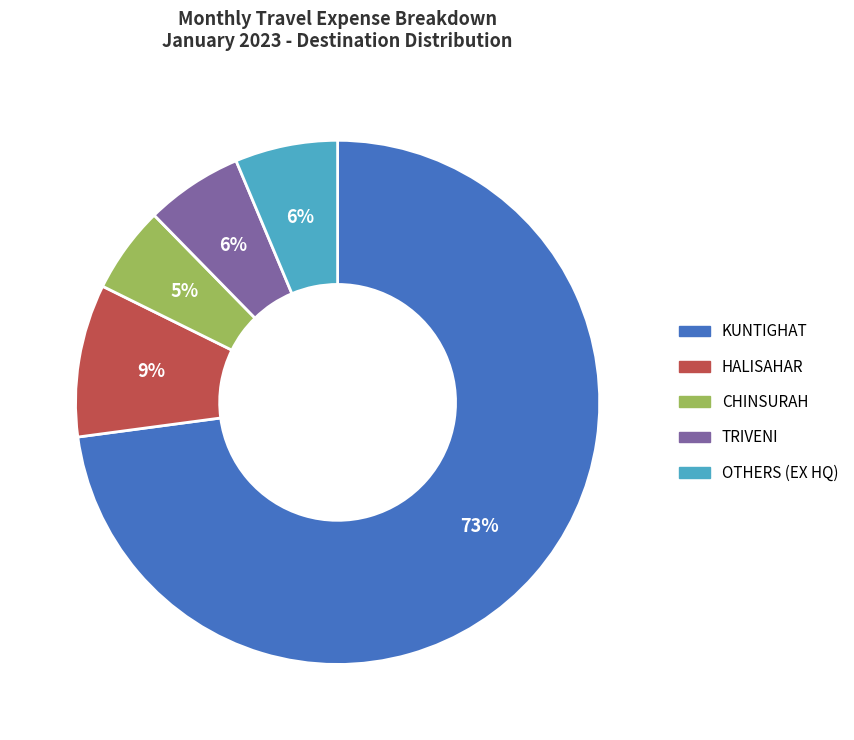

What is the smallest slice in the pie chart?

CHINSURAH